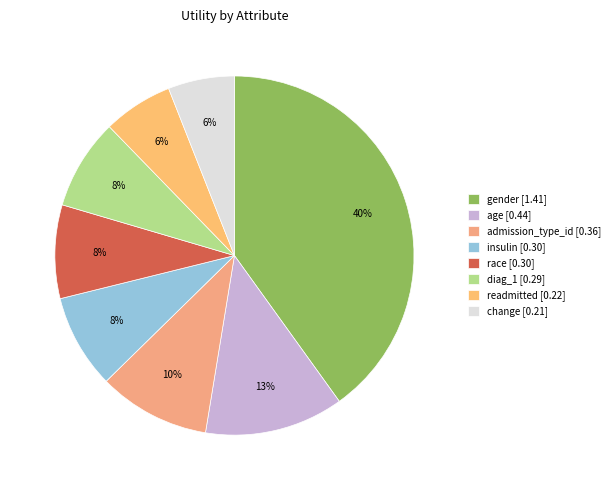

What is the total percentage of age and readmitted?

18.8%